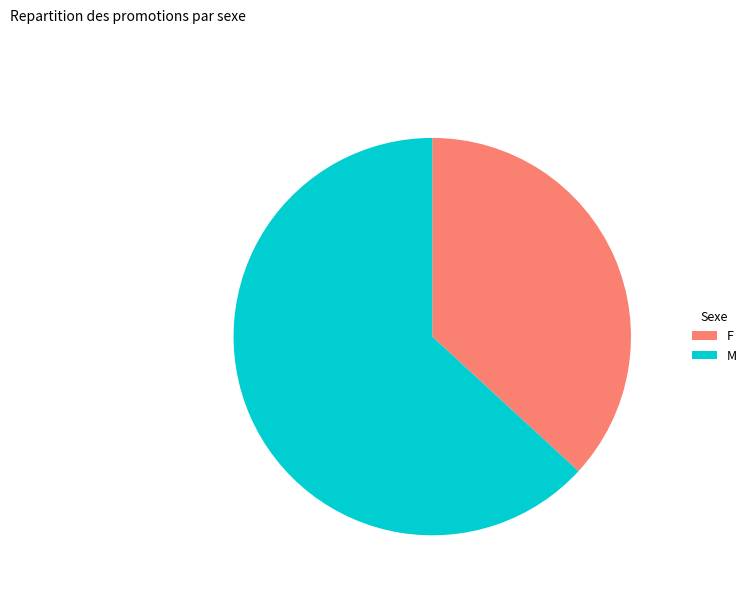

Count the number of slices in the pie.

2